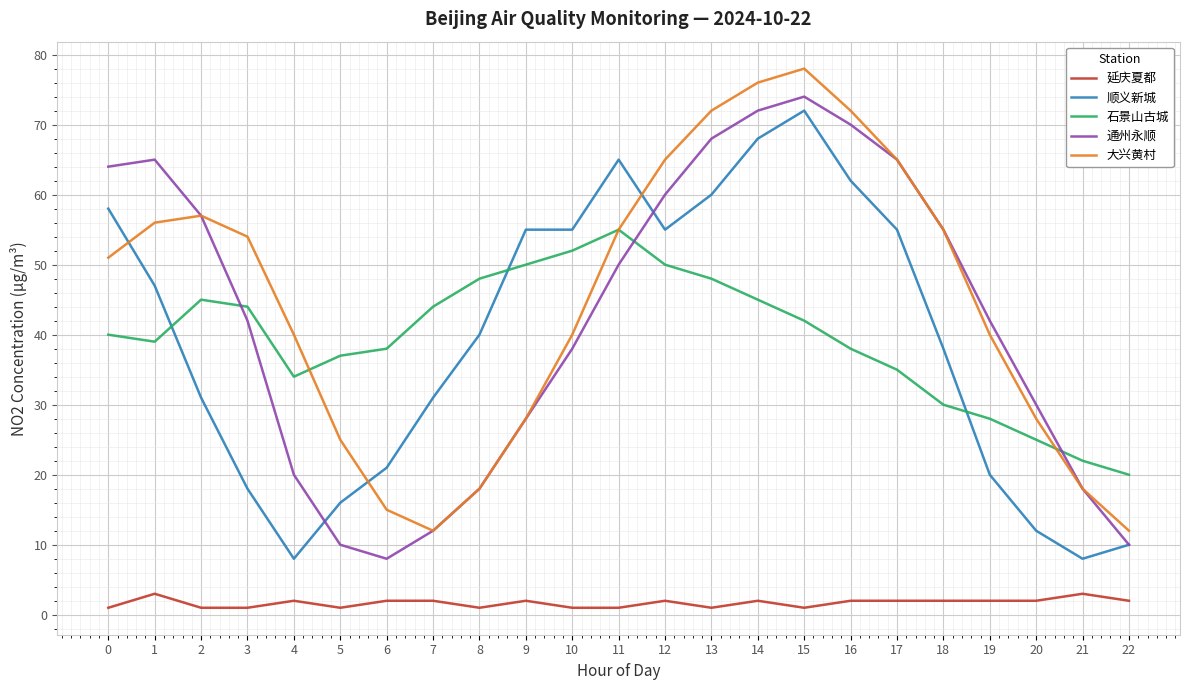

At which category does the chart reach its peak across all series?

15